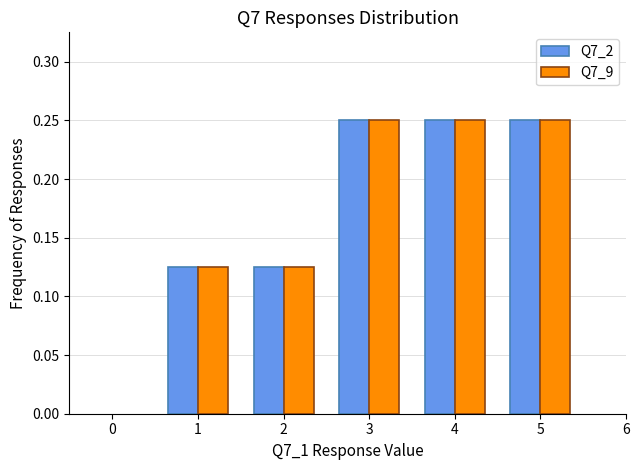

At how many categories does at least one series exceed 0?

5